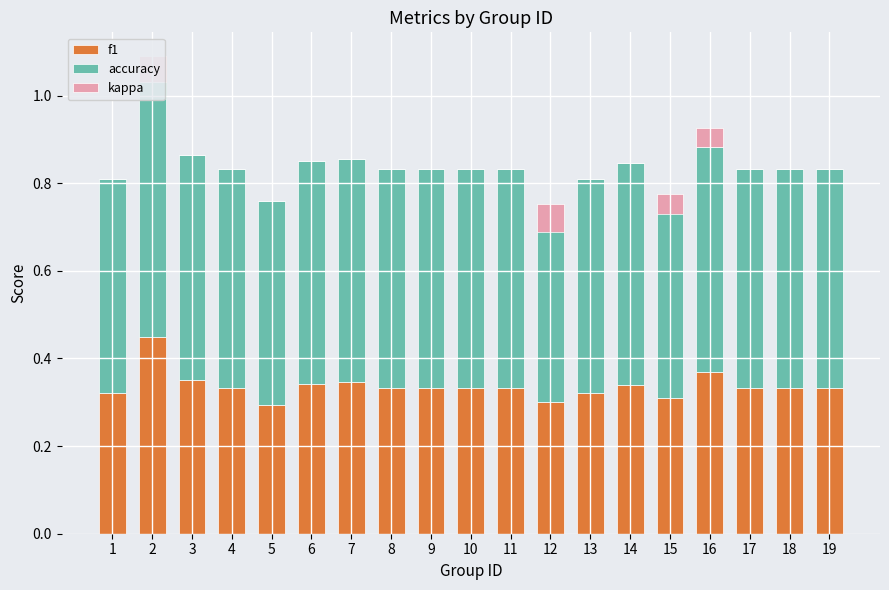

Rank the categories by f1 value from highest to lowest.

2, 16, 3, 7, 6, 14, 4, 8, 9, 10, 11, 17, 18, 19, 13, 1, 15, 12, 5